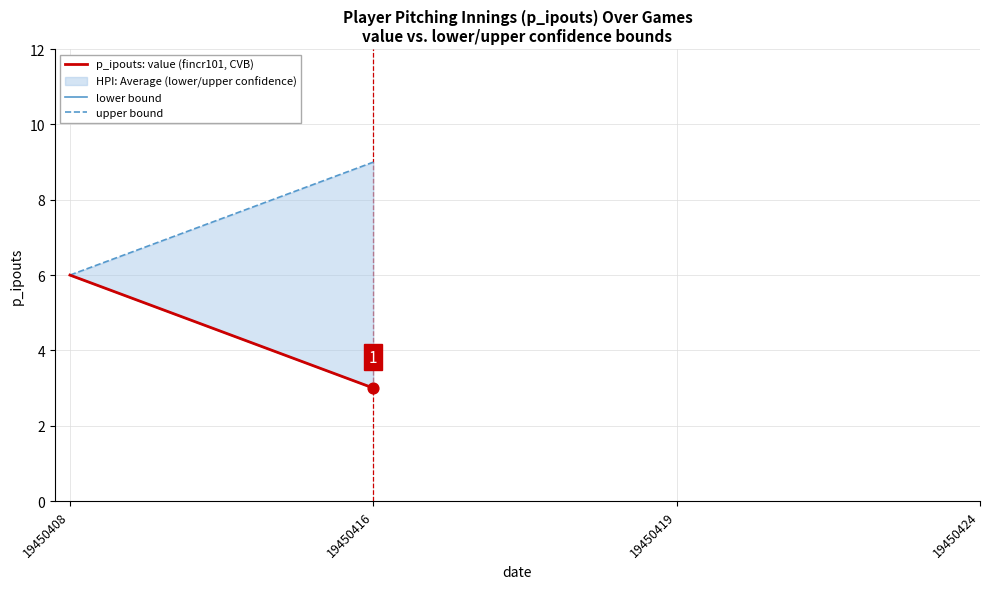

Which series reaches the maximum Y coordinate?

upper bound